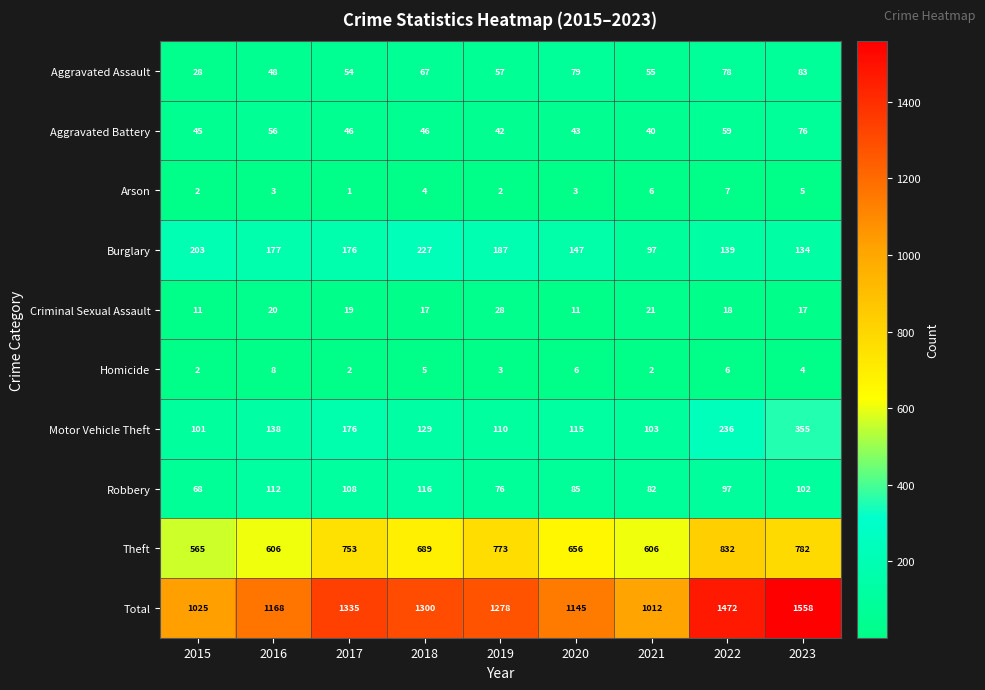

Which series has the largest range (max minus min)?

Total